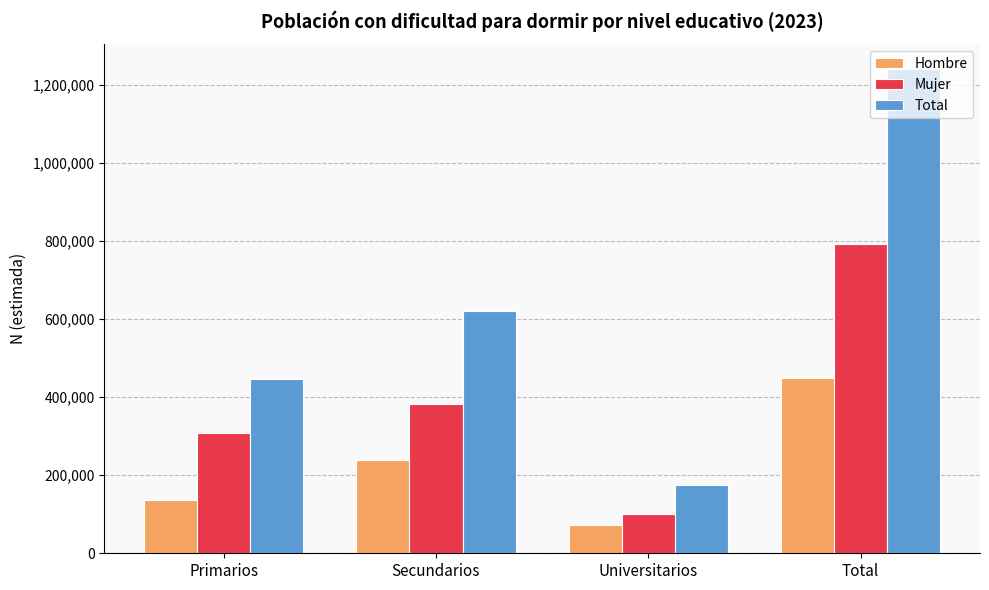

What is the total value across all series at Total?

2485342